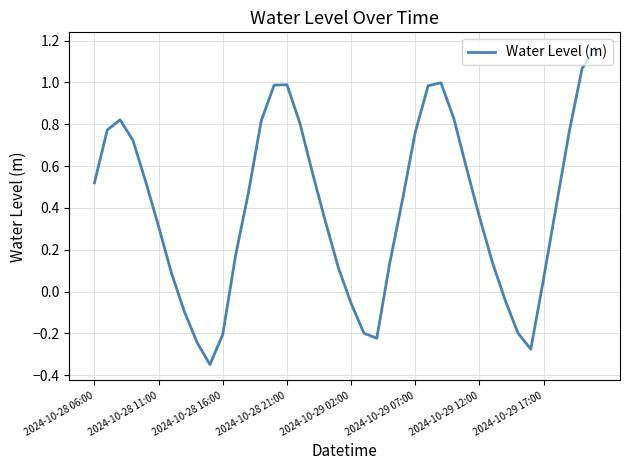

What is the difference between the maximum and minimum values?

1.5